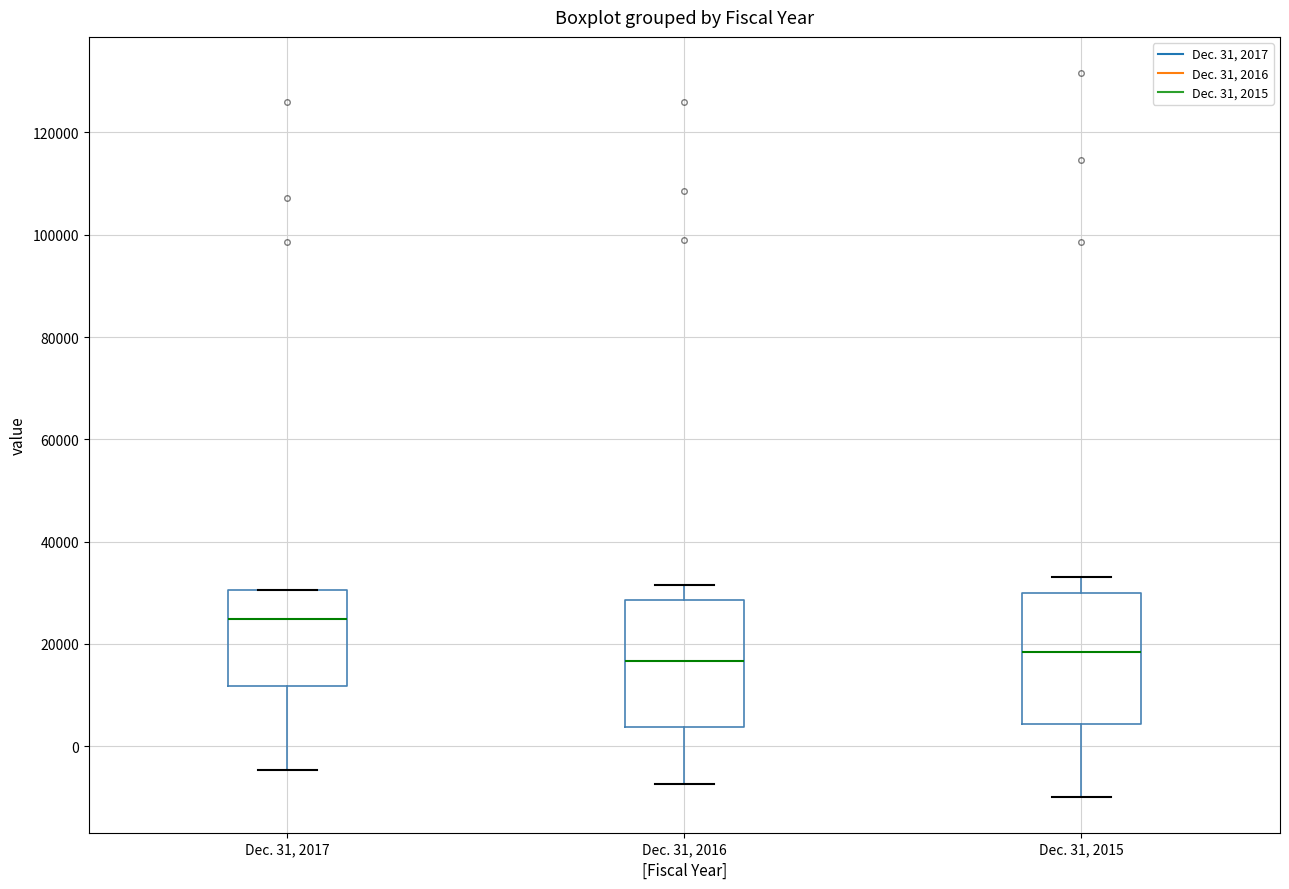

Reading left to right, transcribe this box plot: for each box, give where its median line is, the range the box spans, and where its two whiskers end, as read against the y-axis. The values are not printed on the chart, so give them approximately, as read against the axis.

Dec. 31, 2017: median 24000, box 12000 to 30000, whiskers -4000 to 30000
Dec. 31, 2016: median 16000, box 4000 to 28000, whiskers -8000 to 32000
Dec. 31, 2015: median 18000, box 4000 to 30000, whiskers -10000 to 34000